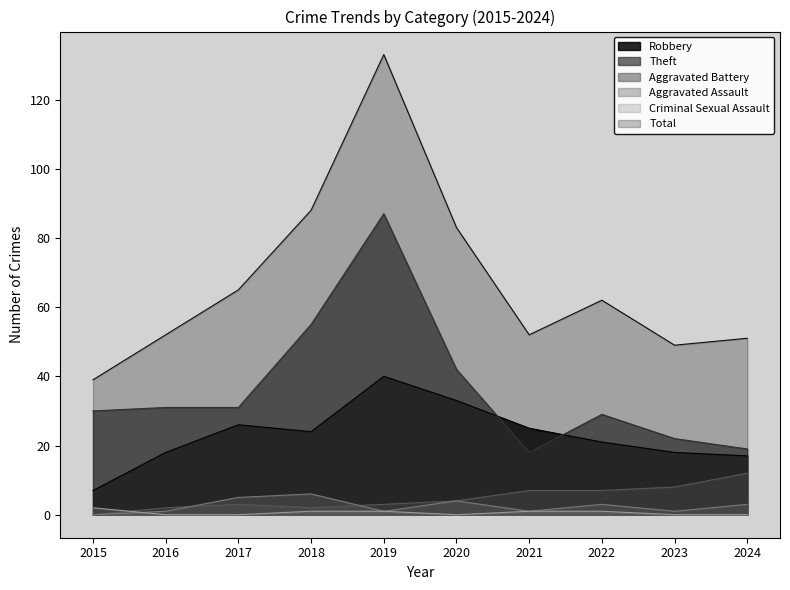

Does the chart display data point markers on the line(s)?

No